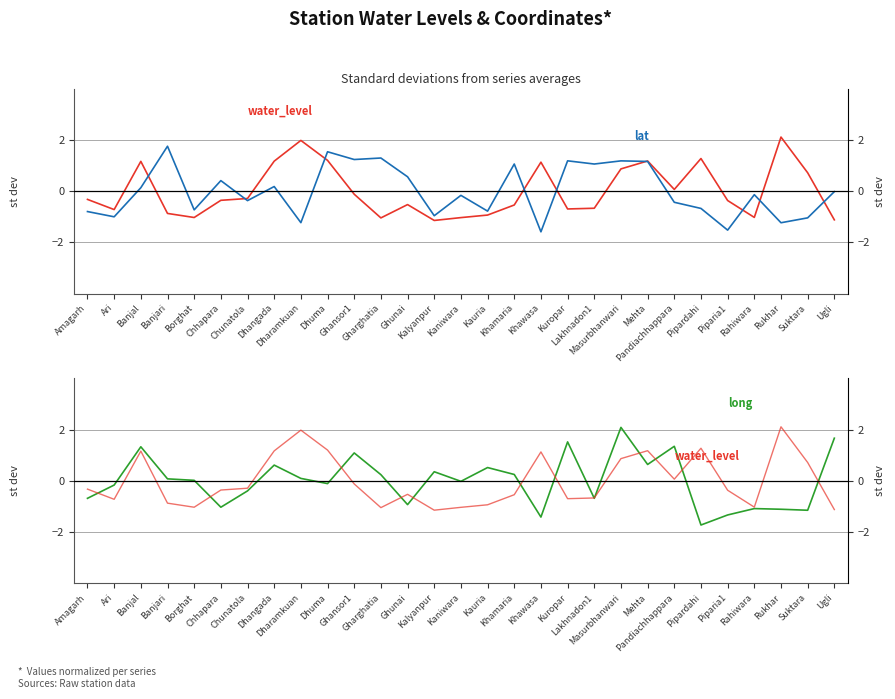

True or false: long has a value of -1.0 at Chhapara.

True